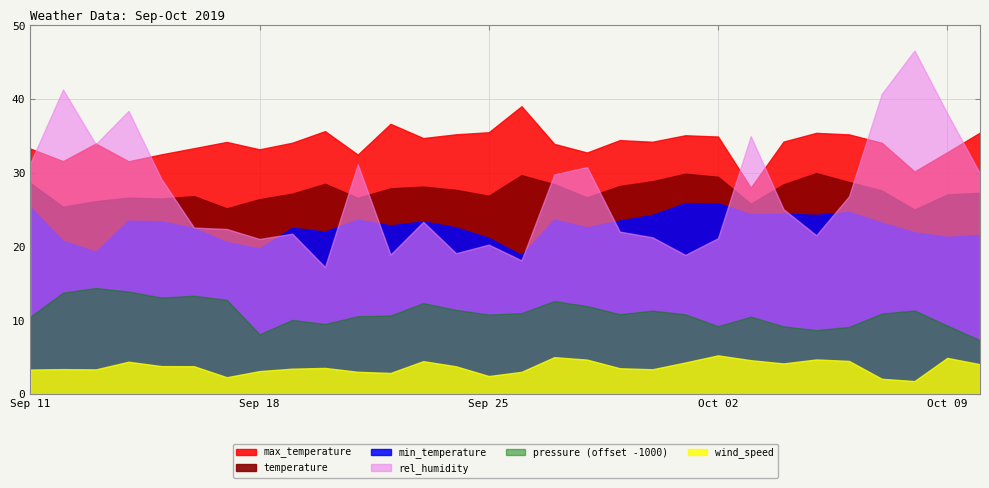

True or false: max_temperature and temperature intersect in this chart.

False